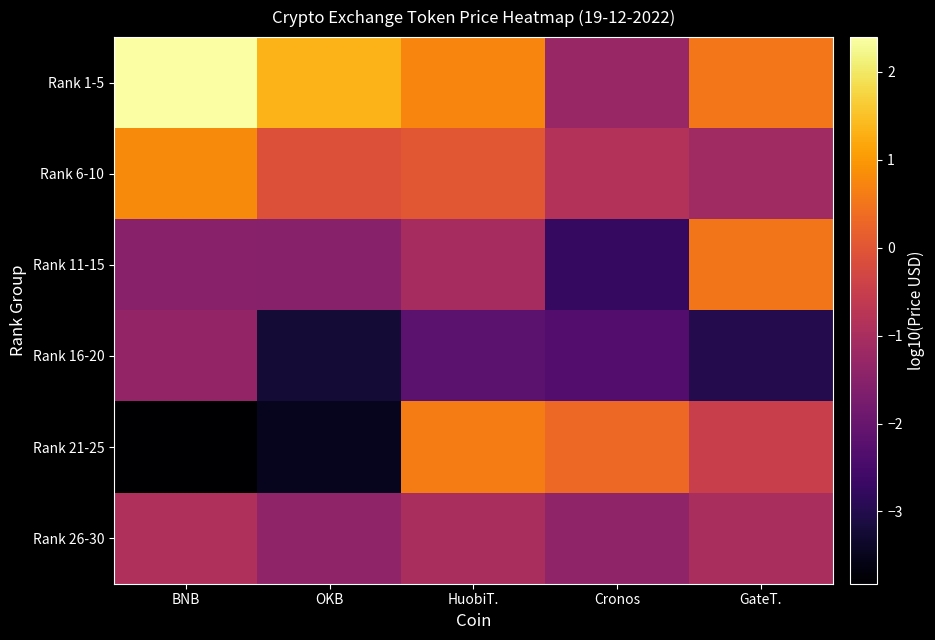

Reading right to left, list all the values displayed in this chart.

Rank 1-5: GateT.=0.5	Cronos=-1.2	HuobiT.=0.7	OKB=1.3	BNB=2.4
Rank 6-10: GateT.=-1.1	Cronos=-0.8	HuobiT.=0.0	OKB=-0.1	BNB=0.8
Rank 11-15: GateT.=0.5	Cronos=-2.8	HuobiT.=-1.0	OKB=-1.5	BNB=-1.5
Rank 16-20: GateT.=-3.0	Cronos=-2.3	HuobiT.=-2.2	OKB=-3.2	BNB=-1.3
Rank 21-25: GateT.=-0.5	Cronos=0.3	HuobiT.=0.6	OKB=-3.5	BNB=-3.8
Rank 26-30: GateT.=-1.0	Cronos=-1.4	HuobiT.=-1.0	OKB=-1.4	BNB=-0.9